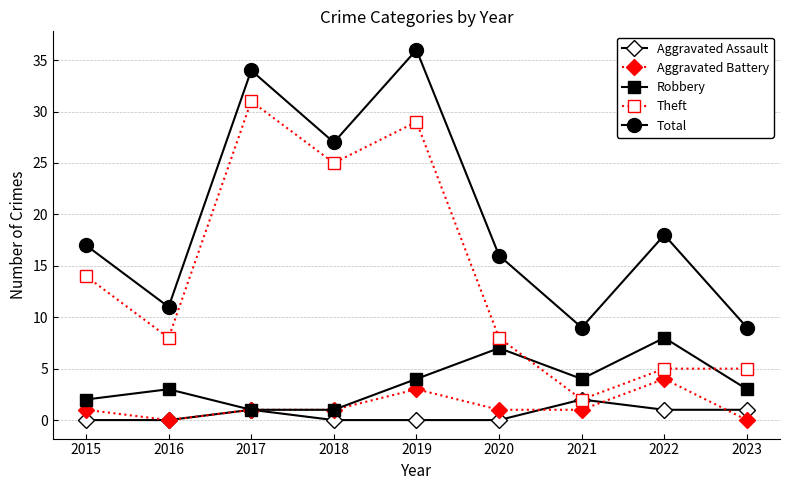

At 2019, list the series in order from smallest to largest.

Aggravated Assault, Aggravated Battery, Robbery, Theft, Total